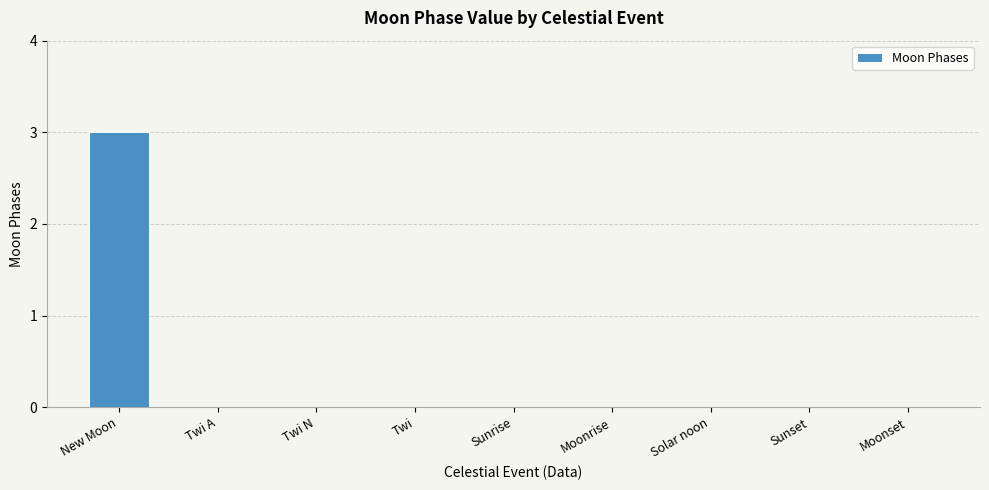

Is it true that the value at Sunrise is 0?

True